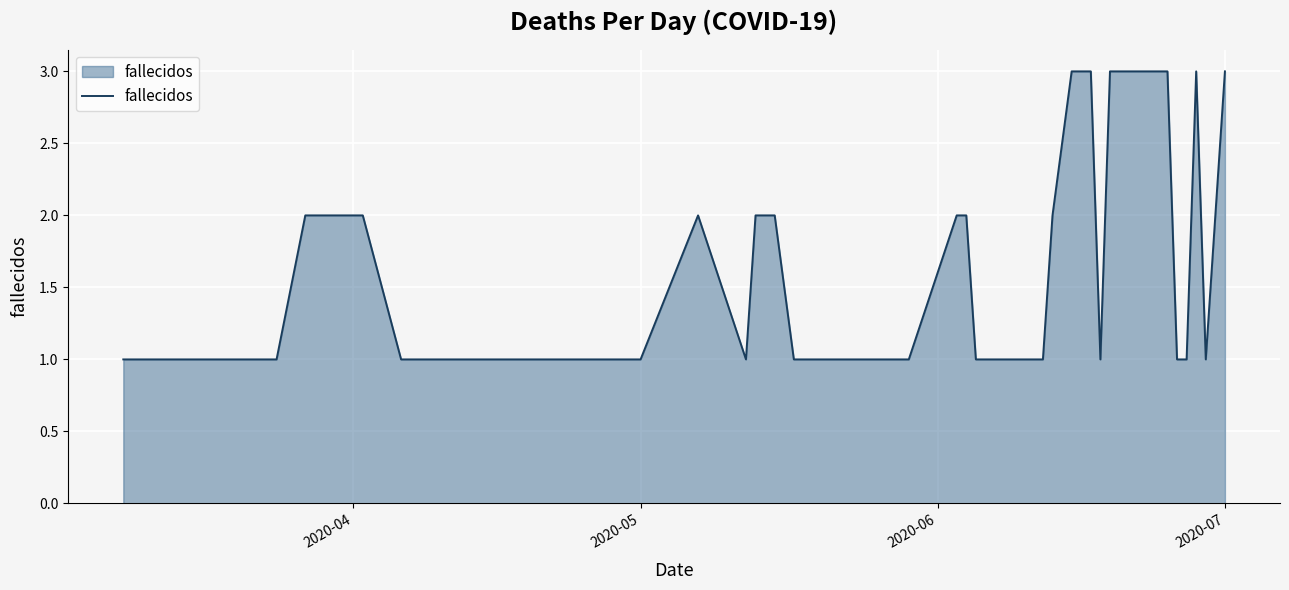

What is the greatest value displayed?

3